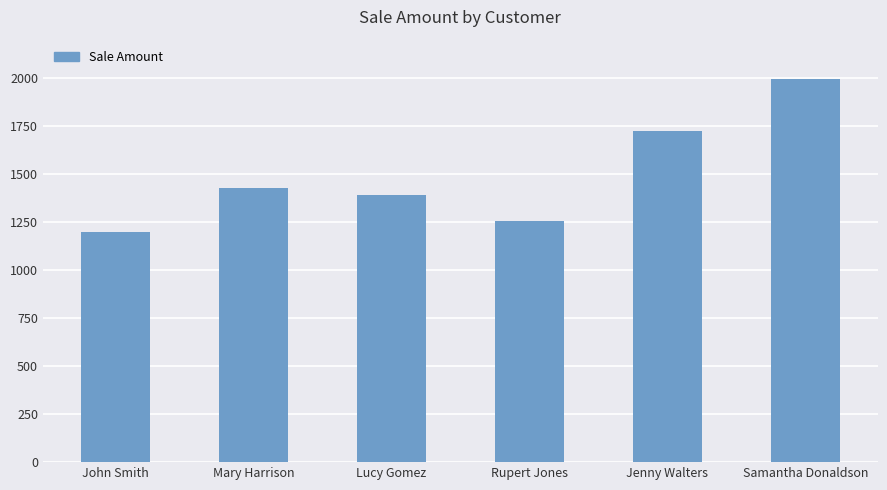

Is it true that the value at Lucy Gomez is 1390?

True